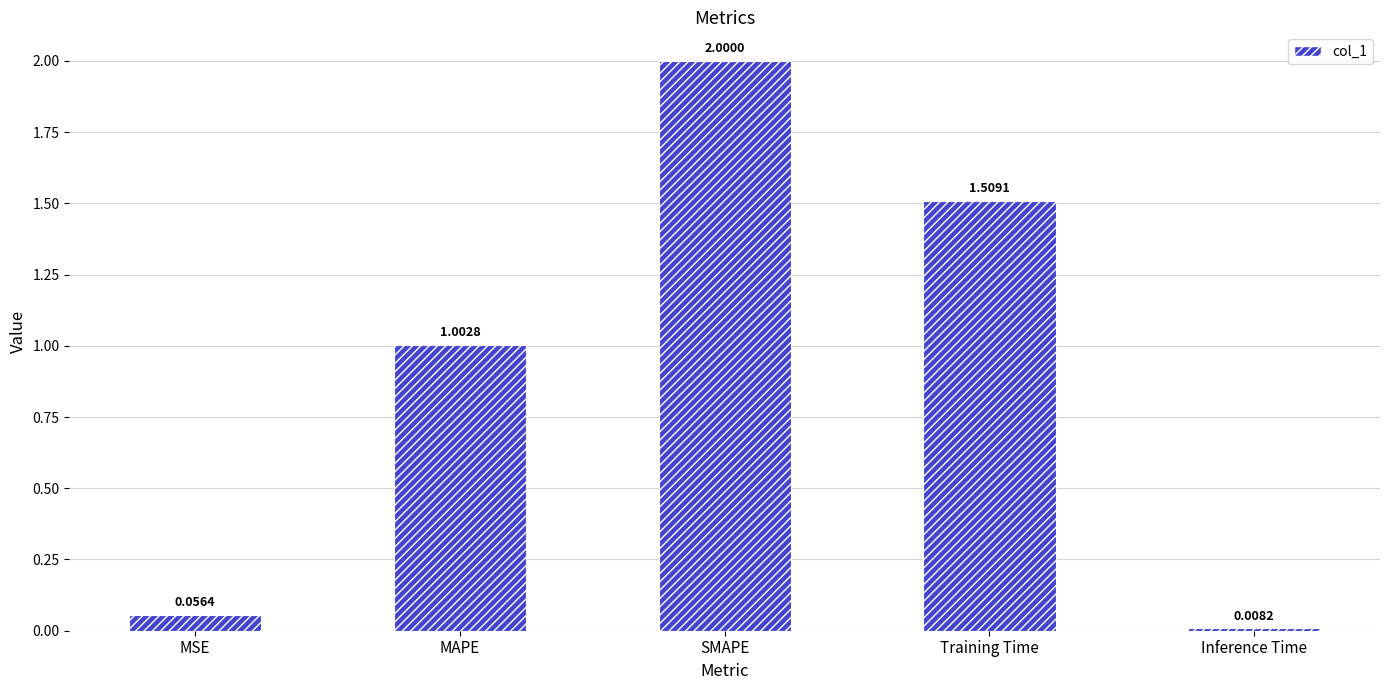

What is the change in value from MAPE to Training Time?

+0.5